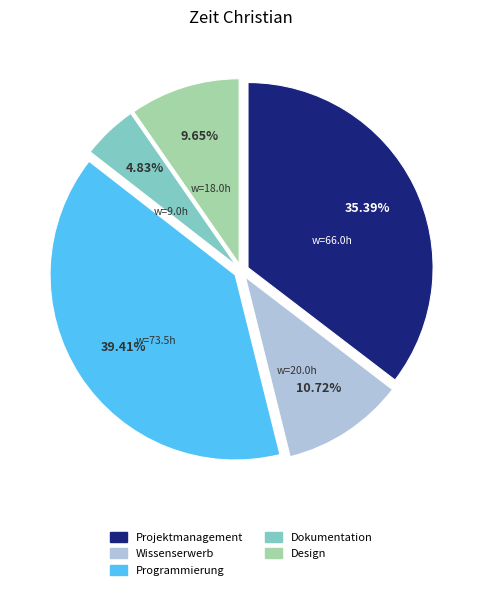

Is the sum of Dokumentation and Wissenserwerb greater than half?

No